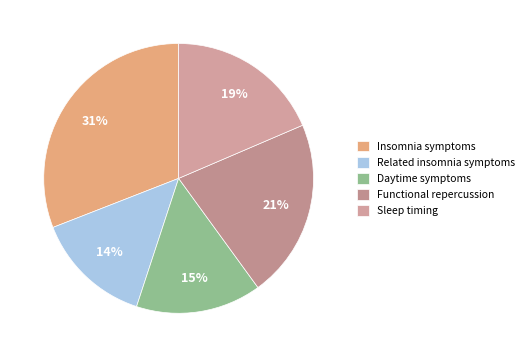

What portion of the pie excludes Sleep timing?

81.4%